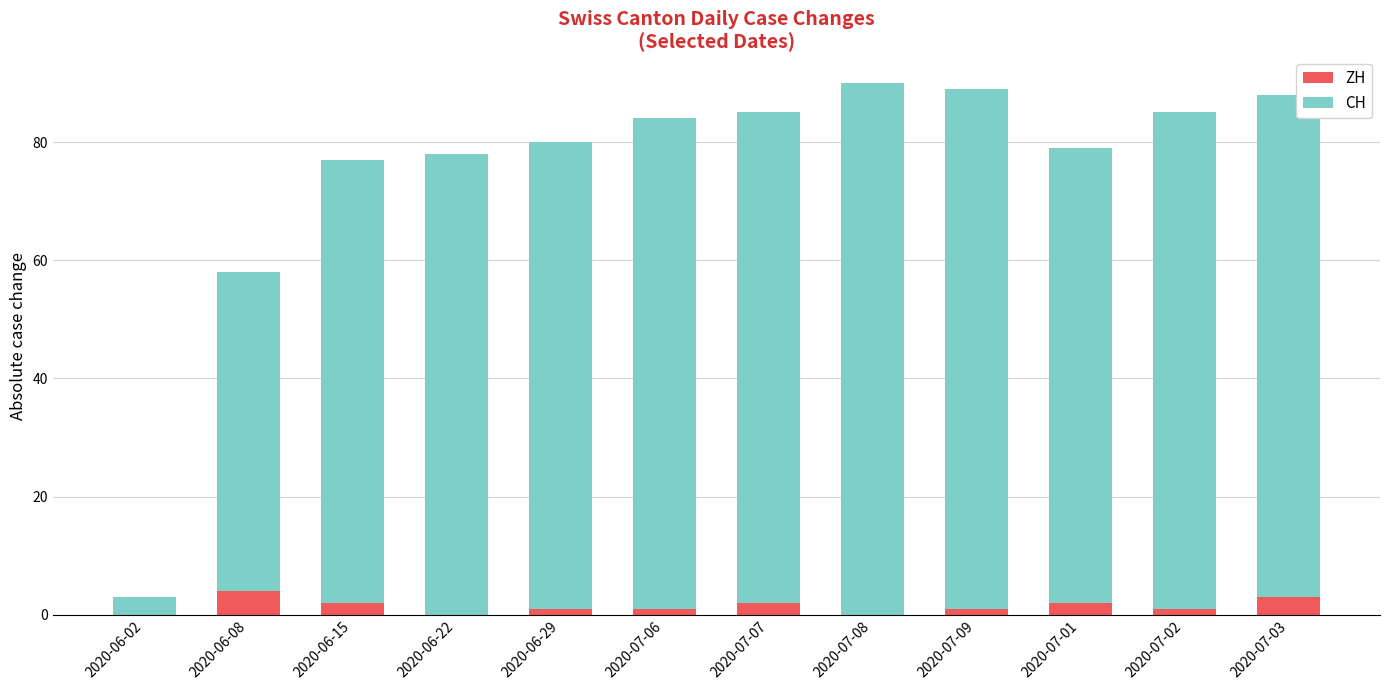

What is the maximum value for ZH?

4